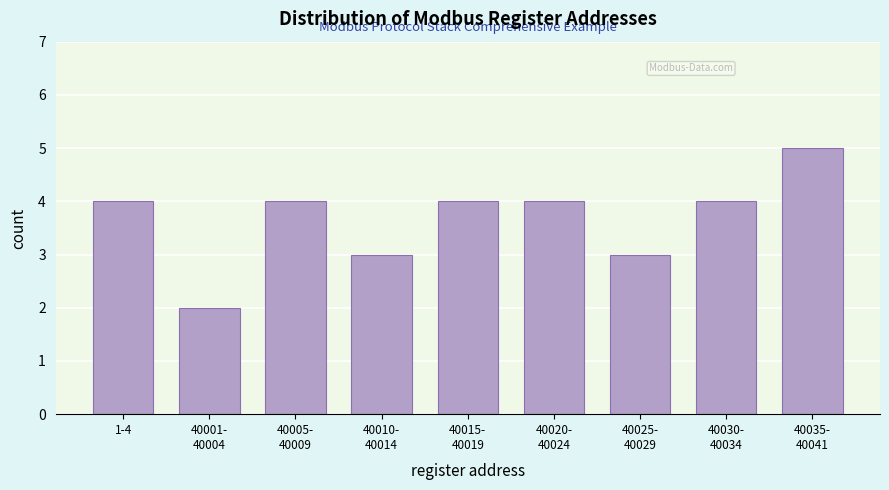

Reading left to right, extract all data points from this chart.

4	2	4	3	4	4	3	4	5